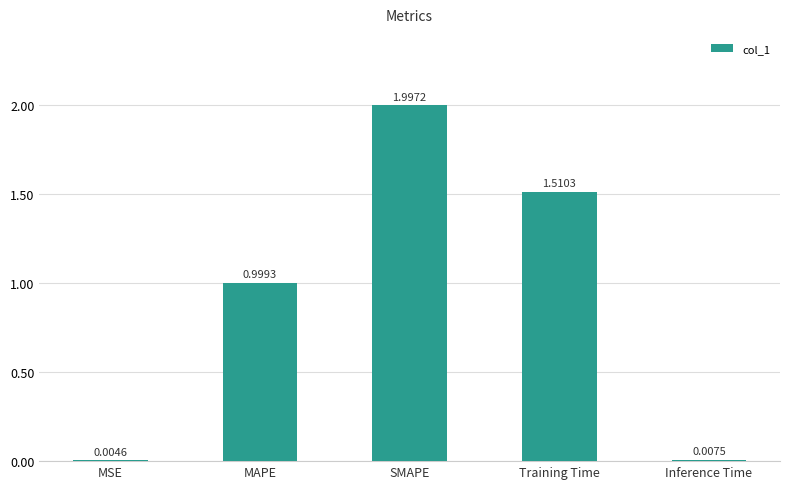

Where is the data nearest to the value 1?

MAPE